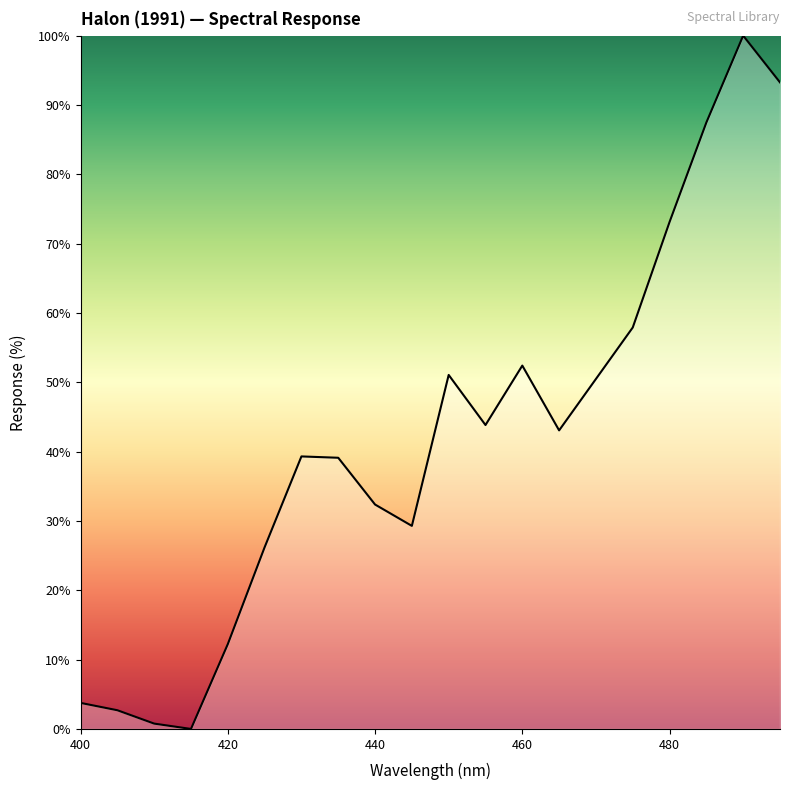

How many lines are shown in the chart?

1